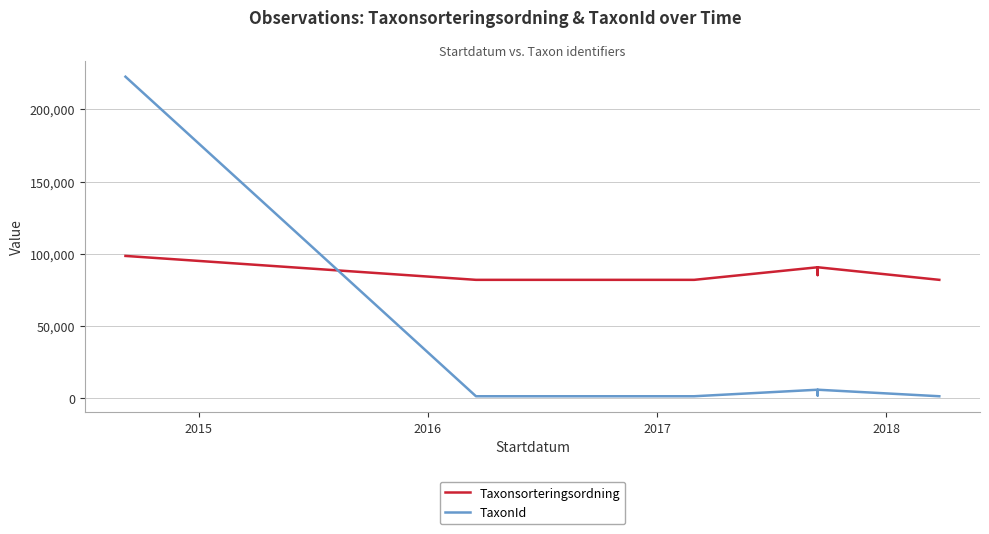

What is the approximate value of Taxonsorteringsordning at 2016, to the nearest 10?

81970